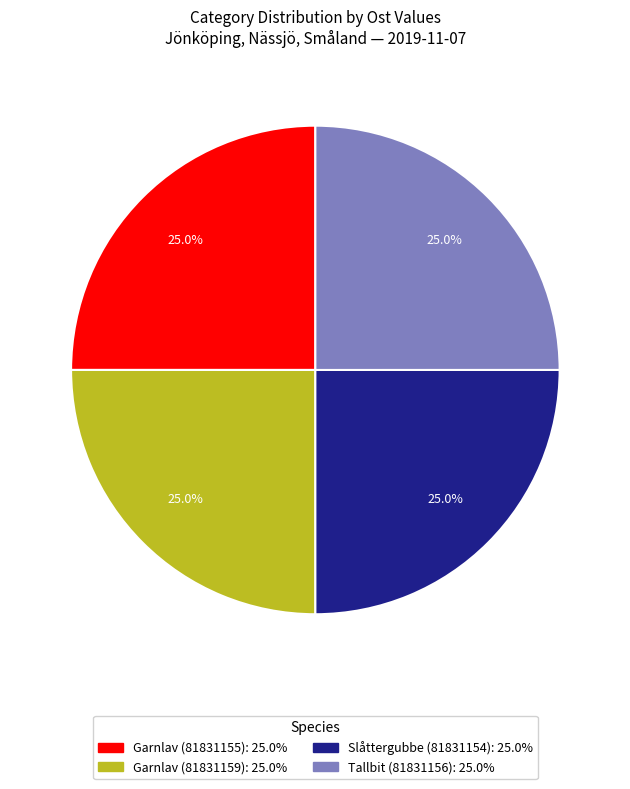

What is the ratio of the value at Slåttergubbe (81831154) to the value at Tallbit (81831156)?

1.0